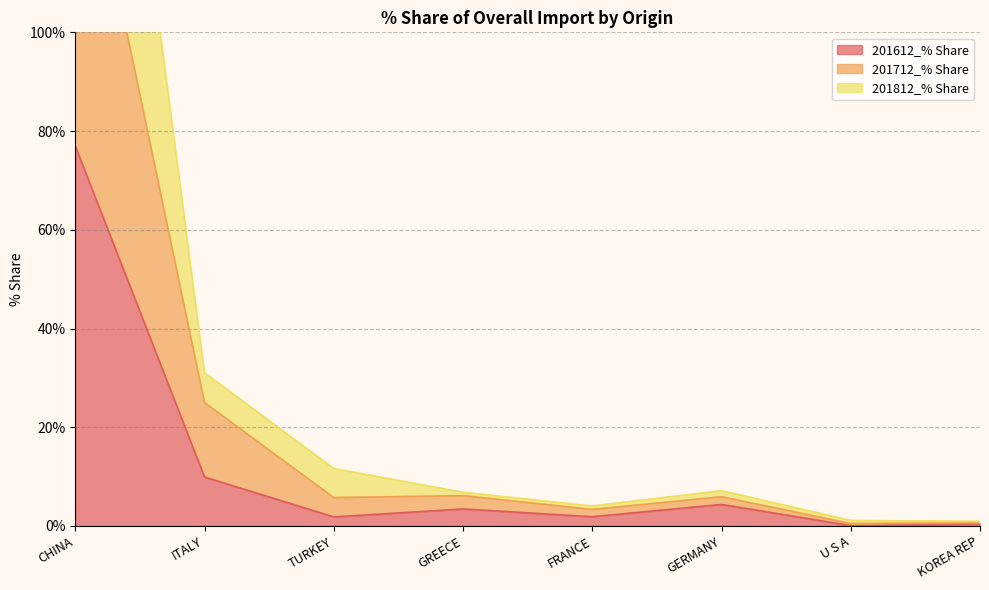

What is the difference between the maximum and second lowest values in the 201812_% Share series?

231.4